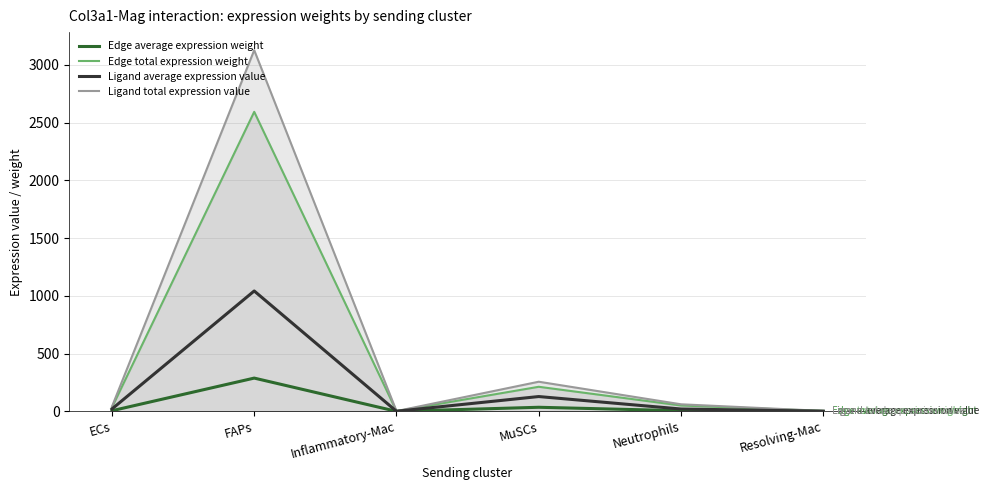

What is the label of the 6th point from the right?

ECs